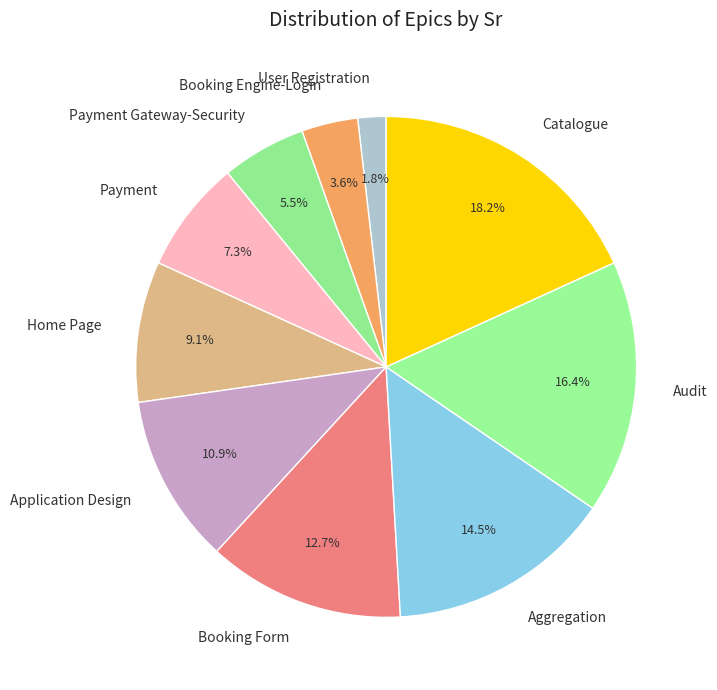

To the nearest percent, what is the difference between the largest and smallest slice percentages?

16%